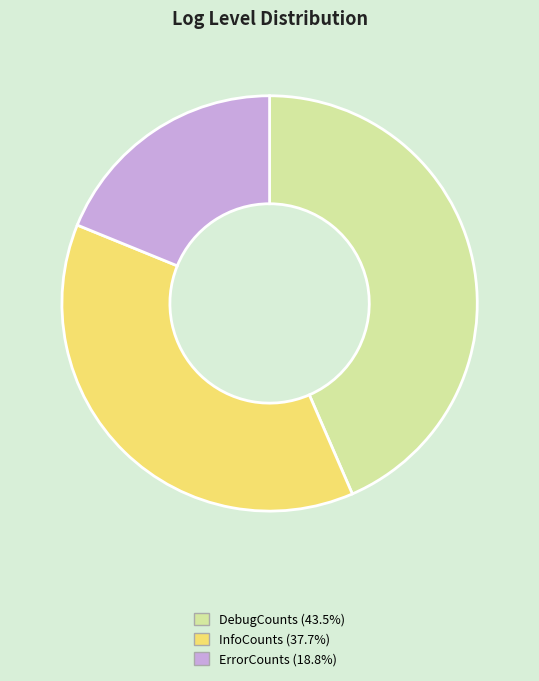

Does any single category account for the majority?

No